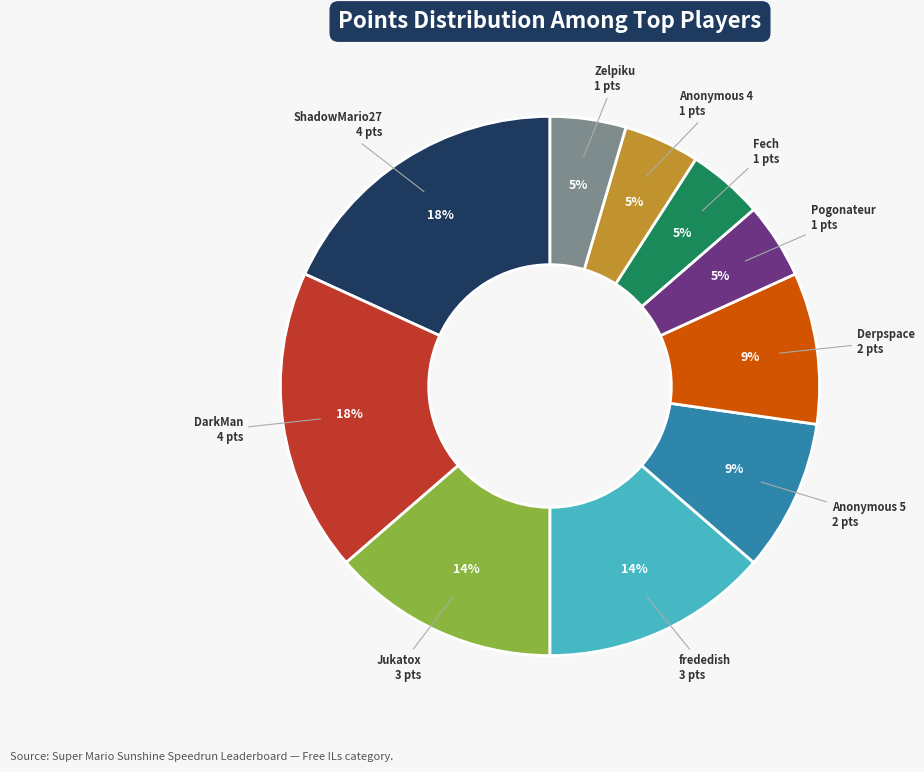

Count the number of slices in the pie.

10